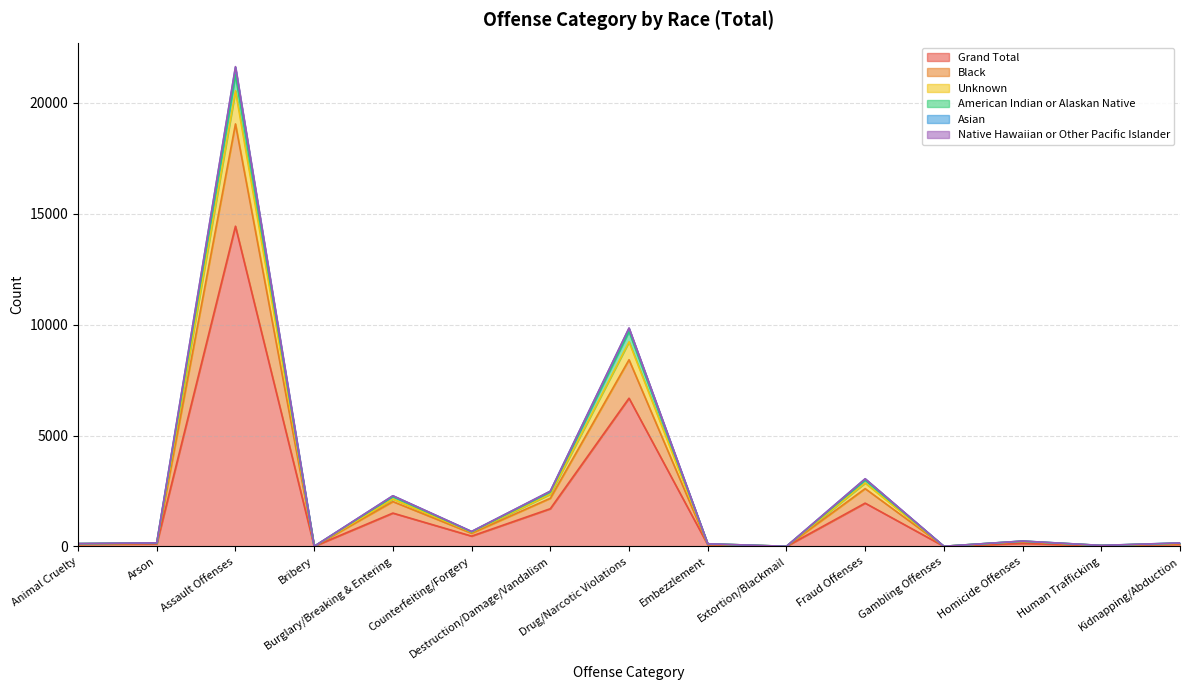

What position from the left is Fraud Offenses?

11